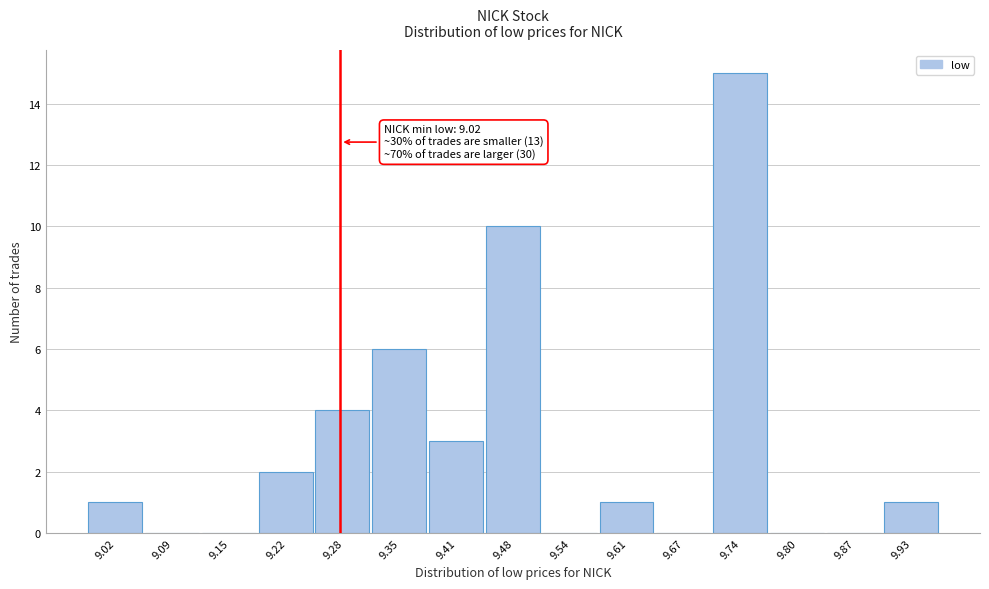

Reading left to right, extract all data points from this chart.

9.02=1	9.09=0	9.15=0	9.22=2	9.28=4	9.35=6	9.41=3	9.48=10	9.54=0	9.61=1	9.67=0	9.74=15	9.80=0	9.87=0	9.93=1